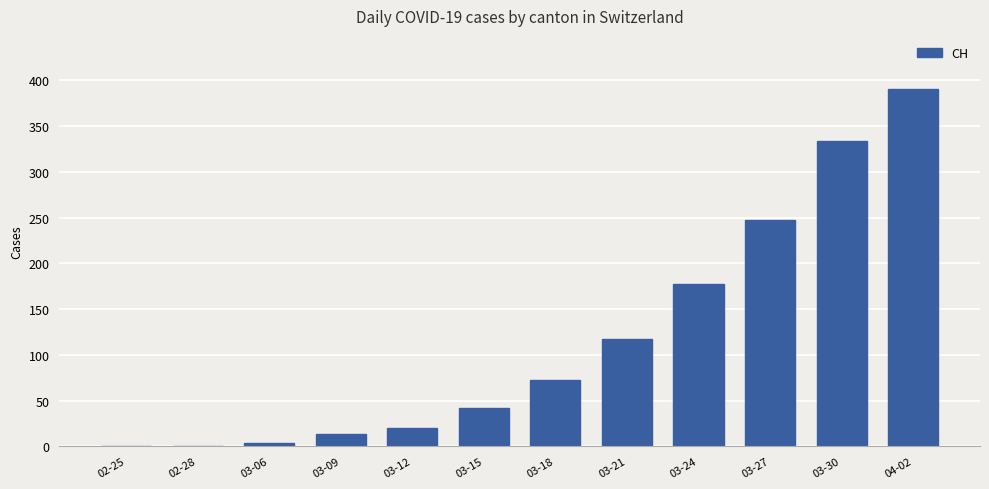

The value at 03-27 is 247. True or false?

True